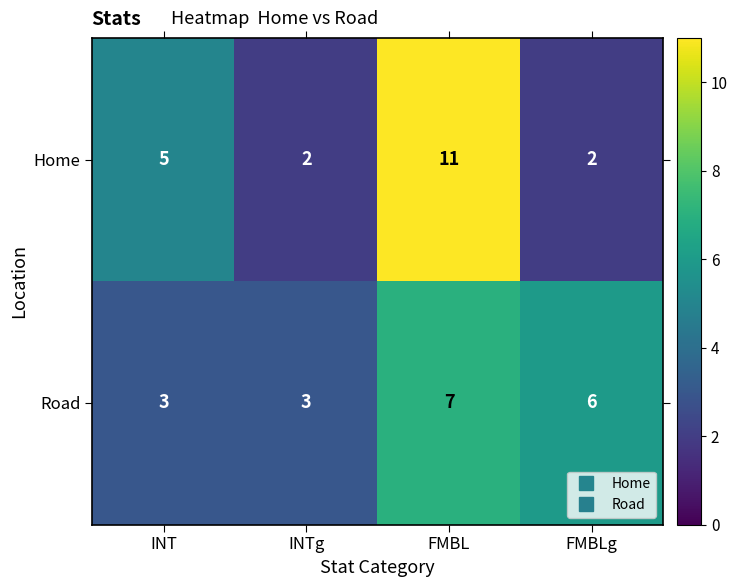

Is it true that Road equals 4 at FMBL?

False